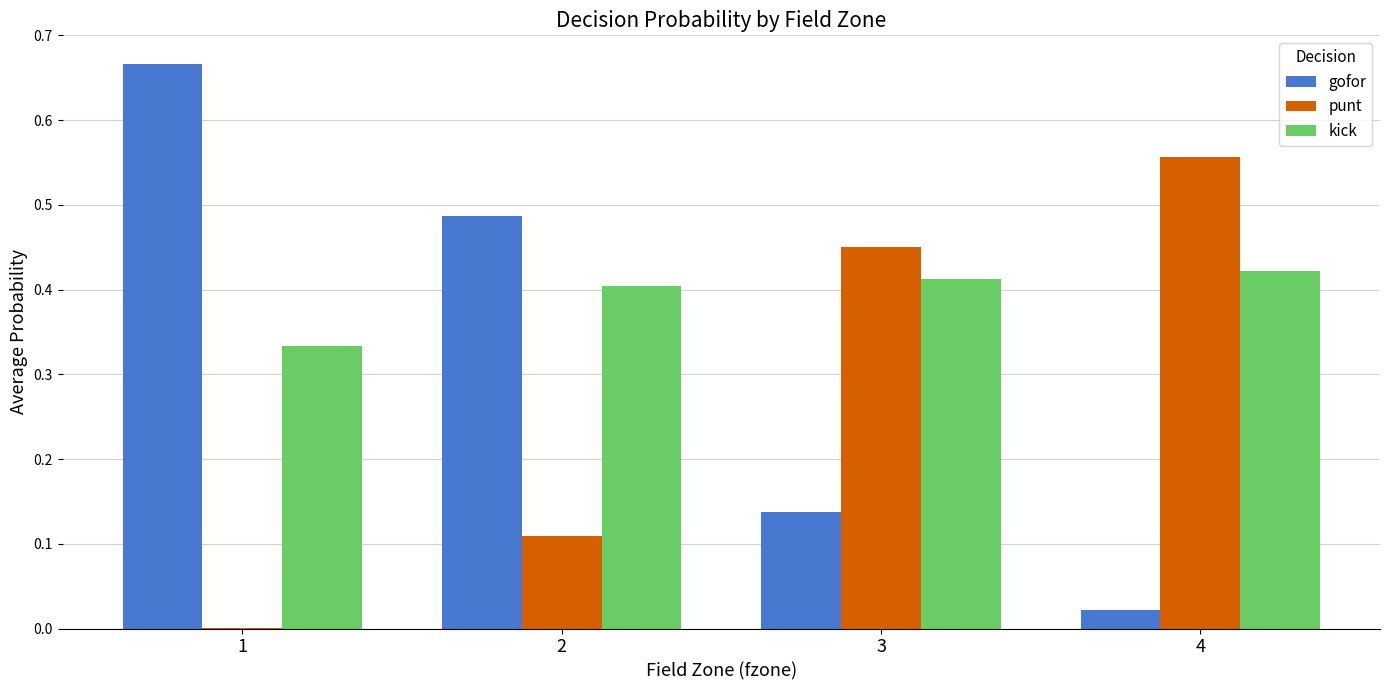

The gofor series shows 0.0 at 4. True or false?

True